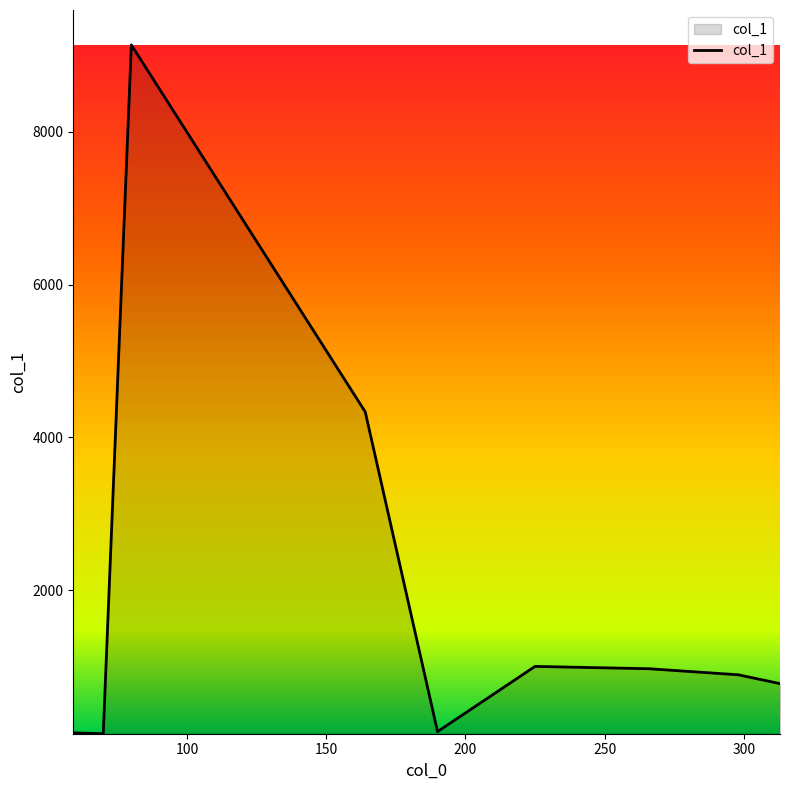

What is the difference between the maximum and minimum values?

9012.5